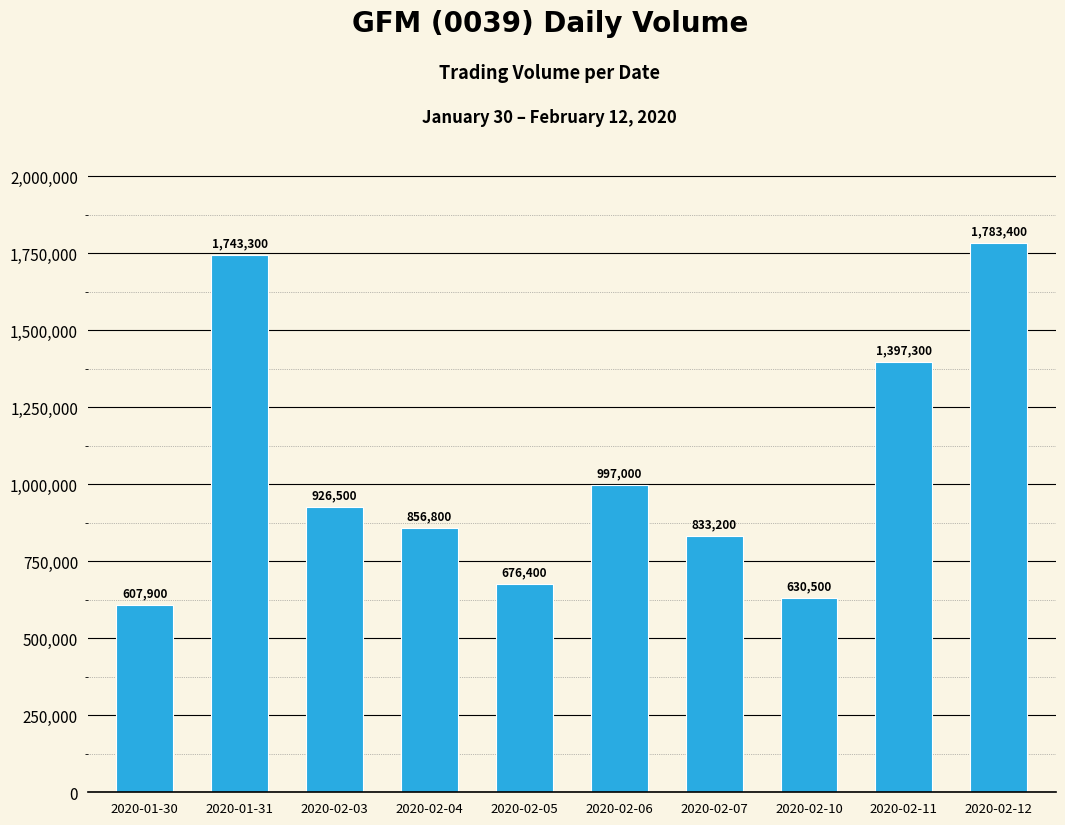

What is the smallest value displayed?

607900